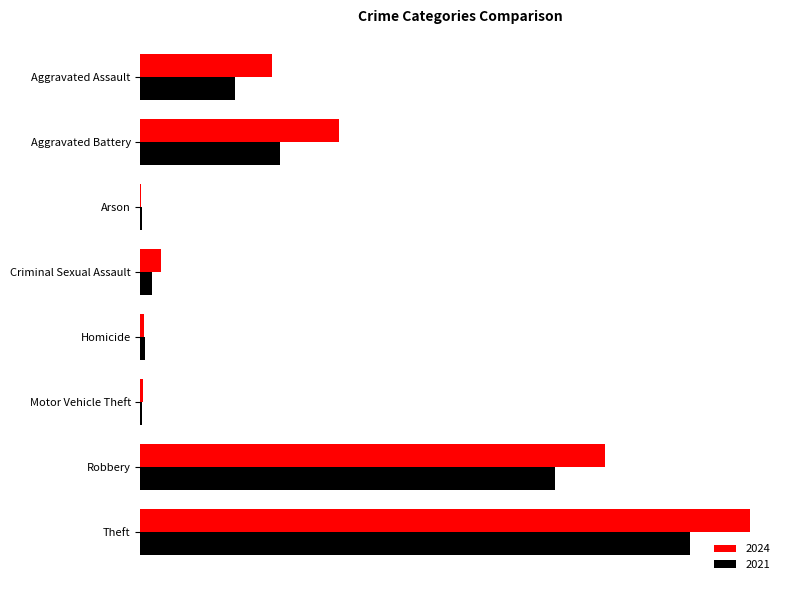

At which category is the sum across all series the highest?

Theft